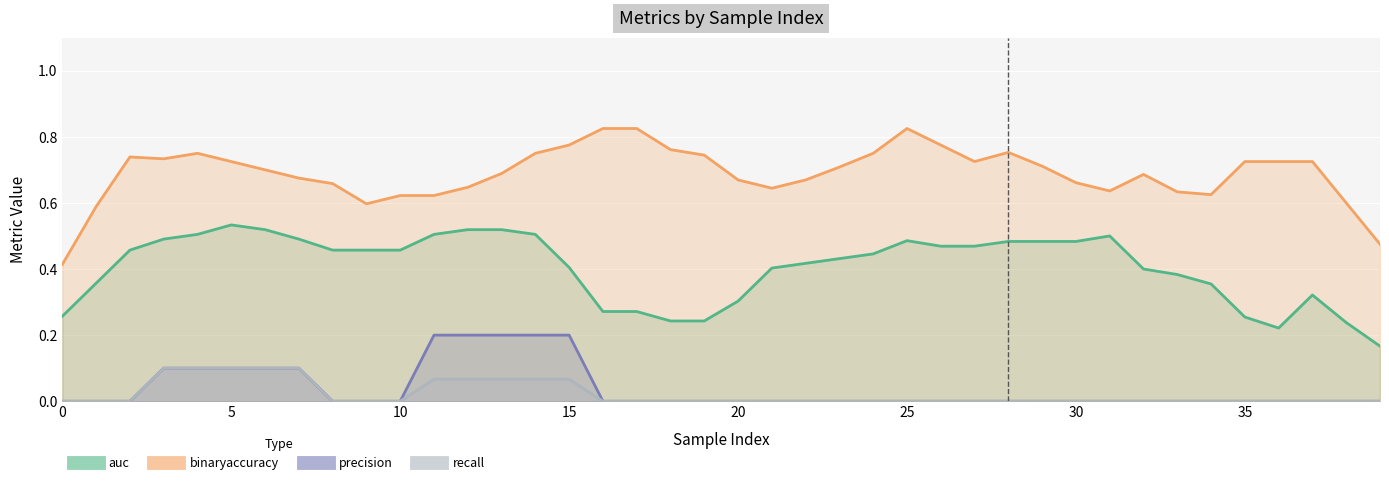

How many interior local peaks does the recall series have?

2